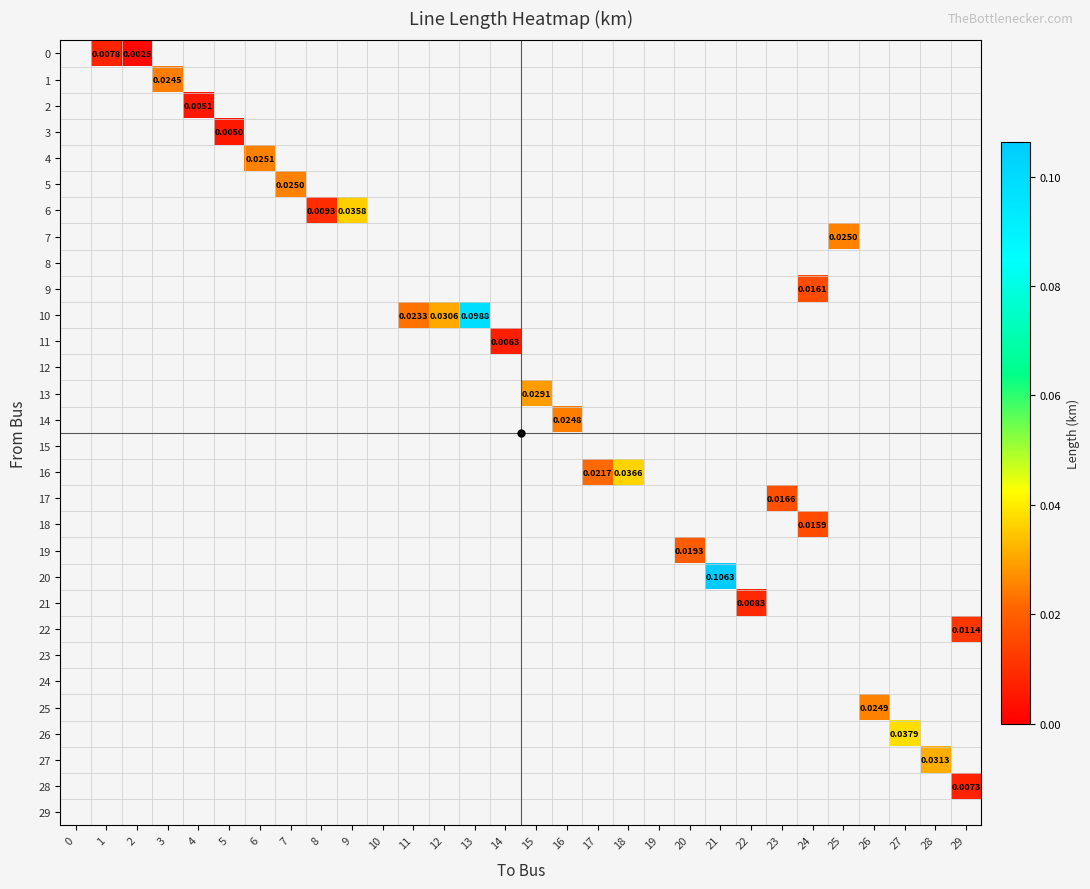

Which has a higher value, 19 or 26?

26